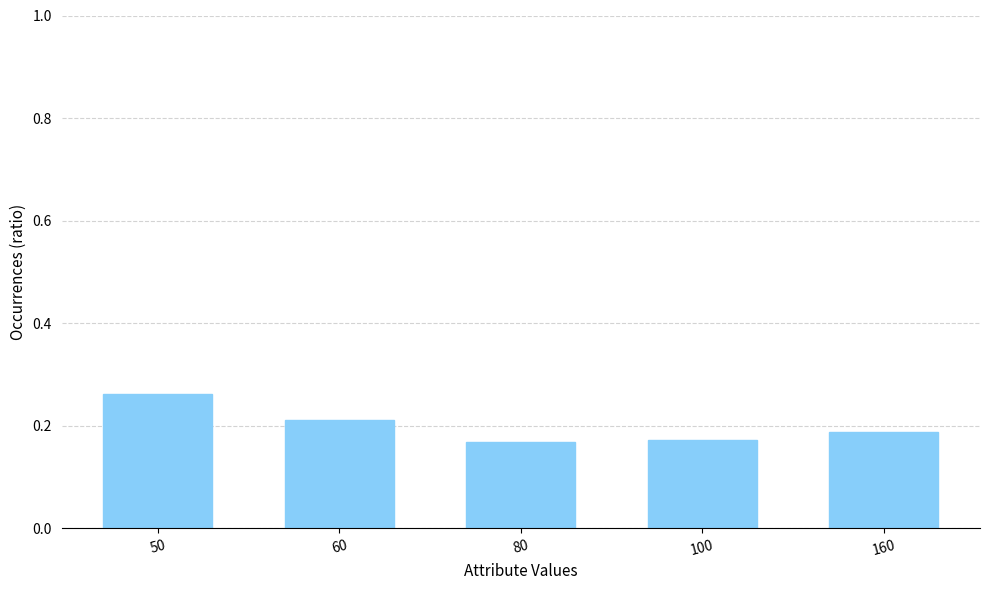

Which category has the highest value across all series?

50